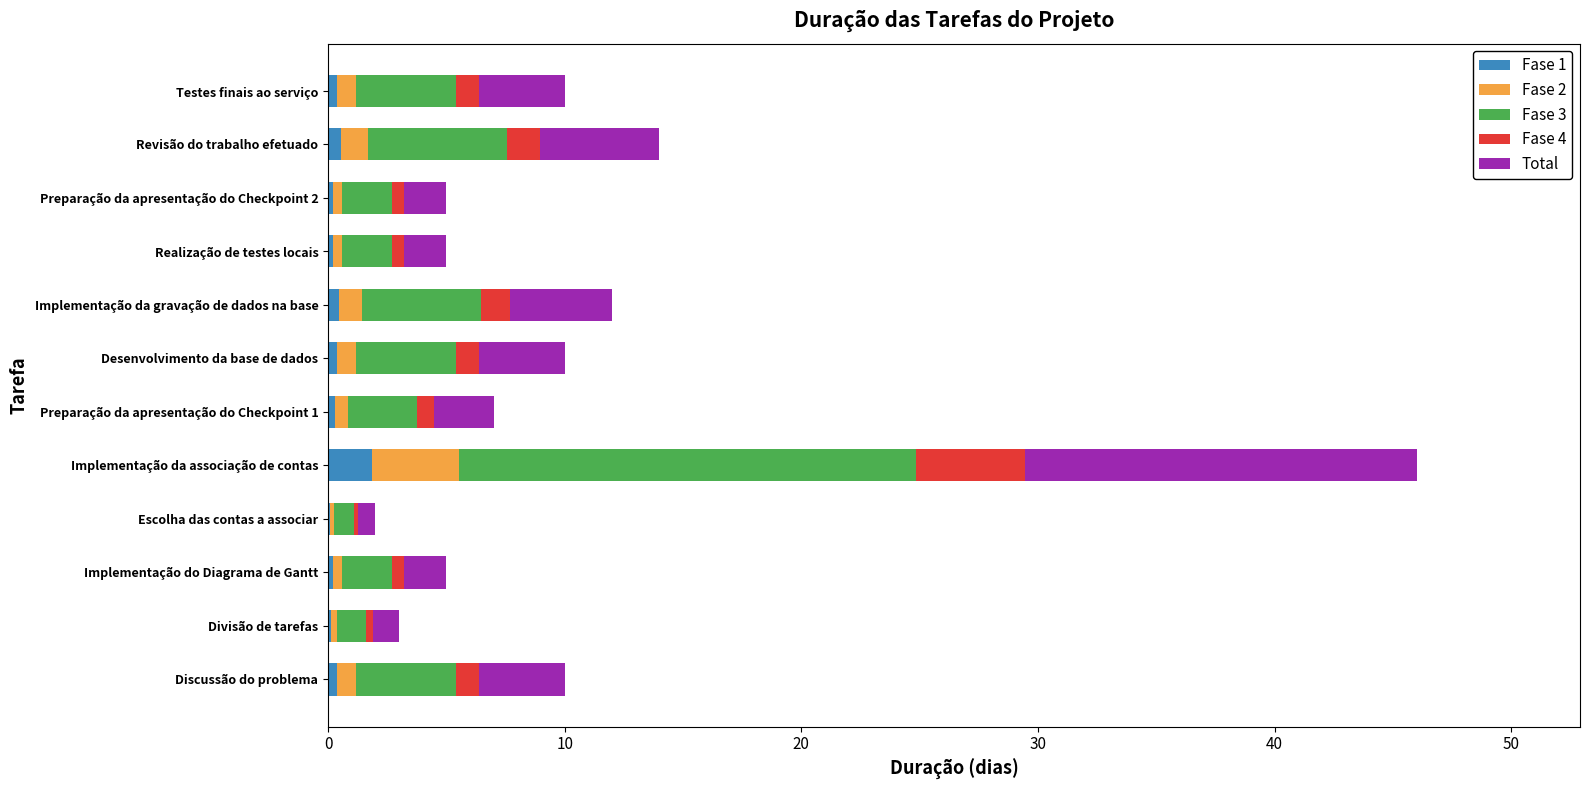

What is the total value across all series at Implementação da associação de contas?

46.0